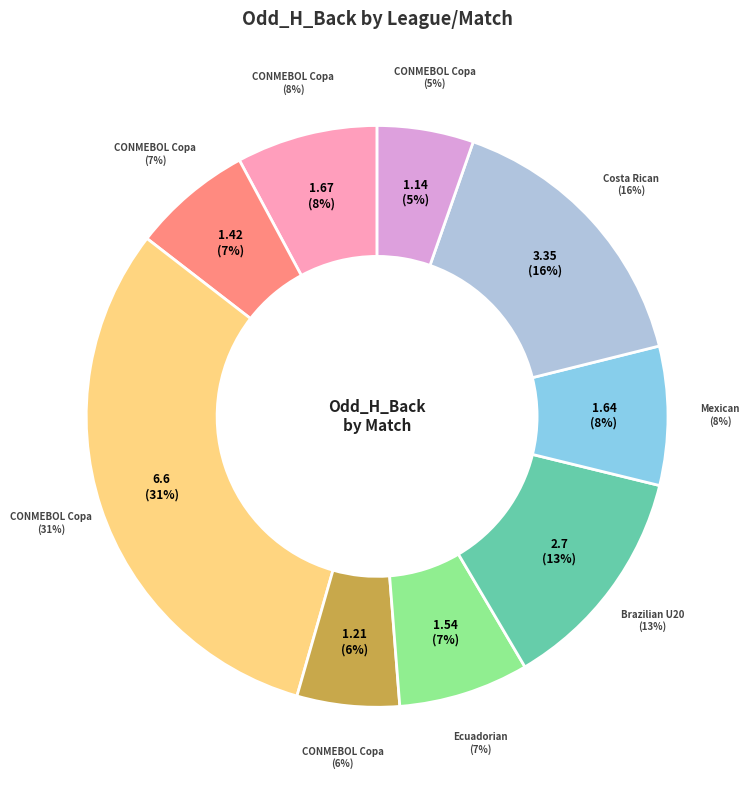

How many segments does this pie chart have?

9